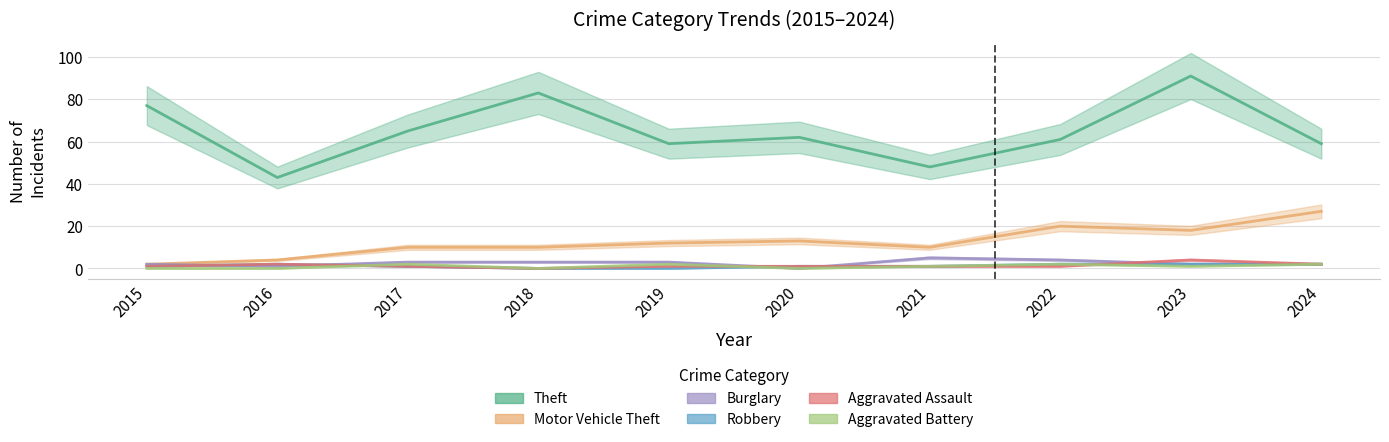

Reading left to right, transcribe all the data shown in this chart.

Theft: 77	43	65	83	59	62	48	61	91	59
Motor Vehicle Theft: 2	4	10	10	12	13	10	20	18	27
Burglary: 2	1	3	3	3	0	5	4	2	2
Robbery: 1	2	1	0	0	1	1	2	2	2
Aggravated Assault: 1	2	1	0	1	1	1	1	4	2
Aggravated Battery: 0	0	2	0	2	0	1	2	1	2